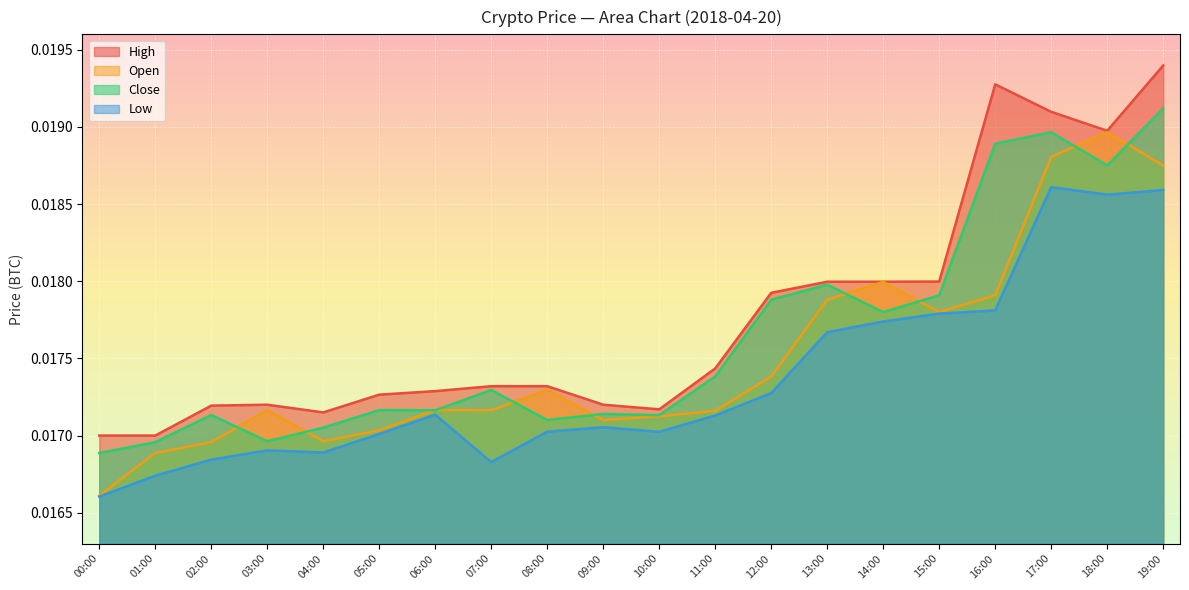

True or false: Open has a value of 0.0 at 05:00.

True